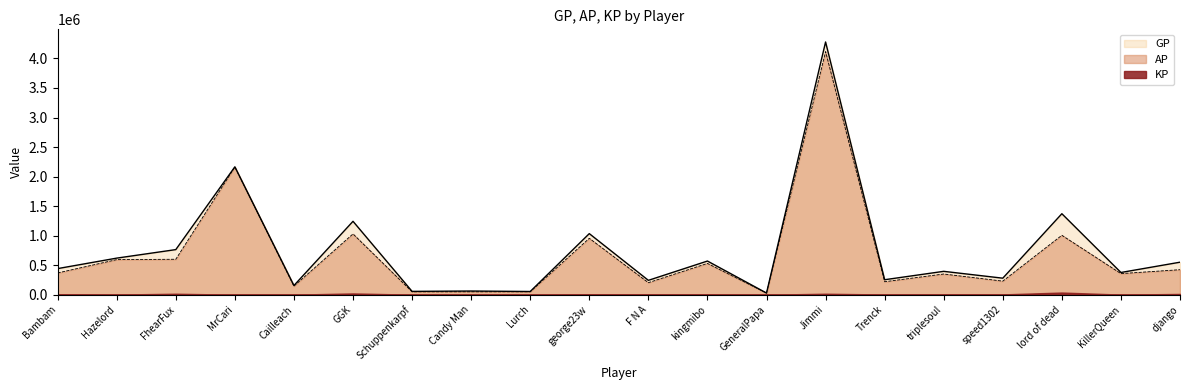

What is the approximate value of GP at Hazelord, to the nearest 50?

619200